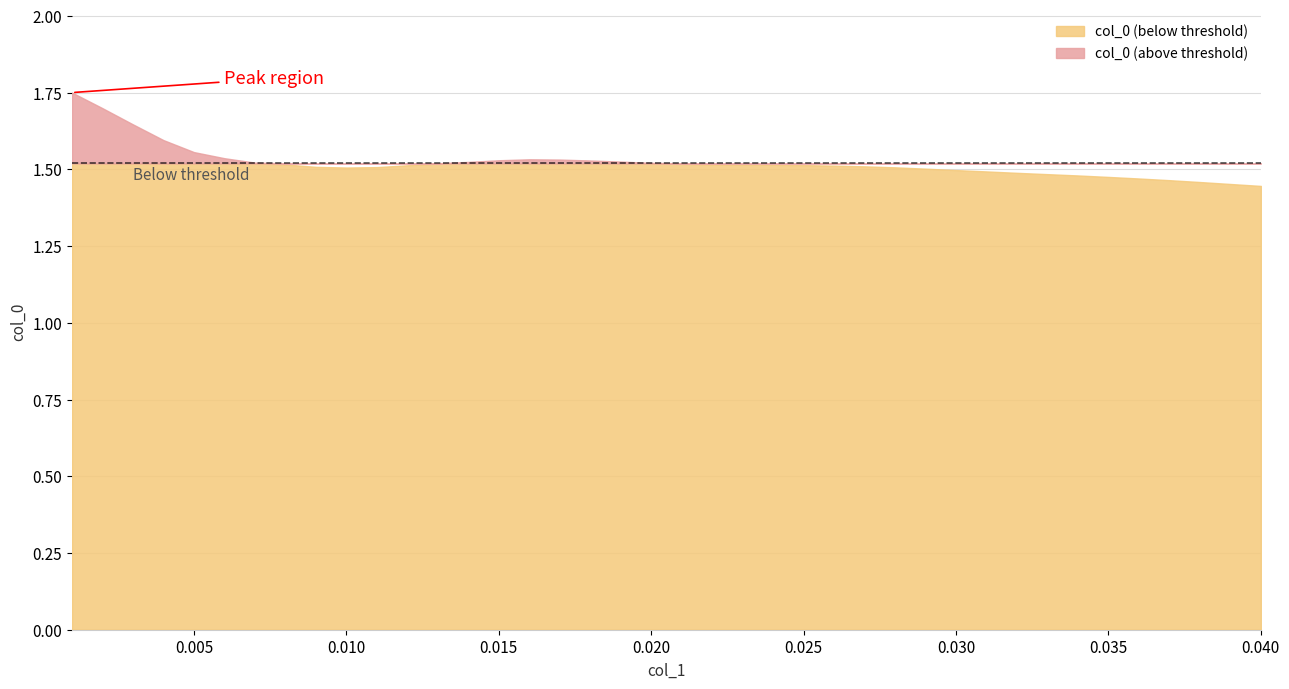

What position from the left is 0.019?

19